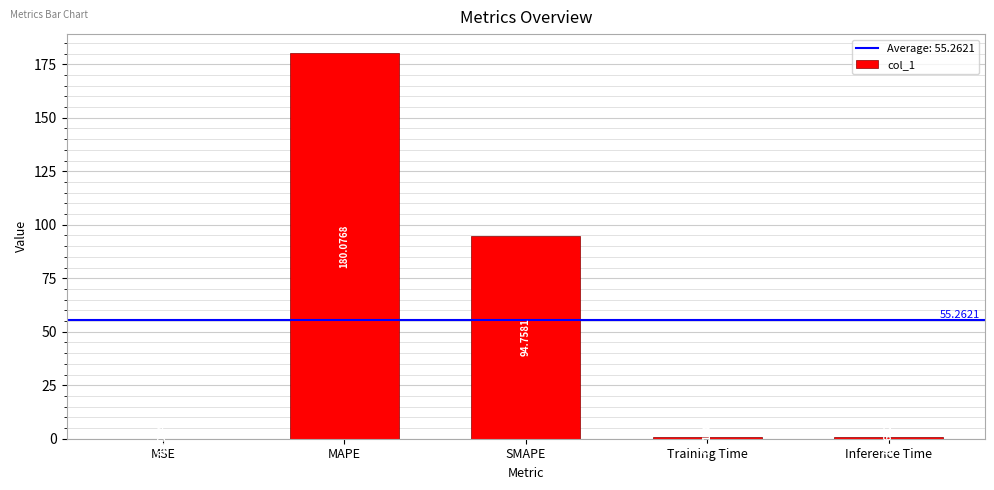

What is the sum of all values?

276.3